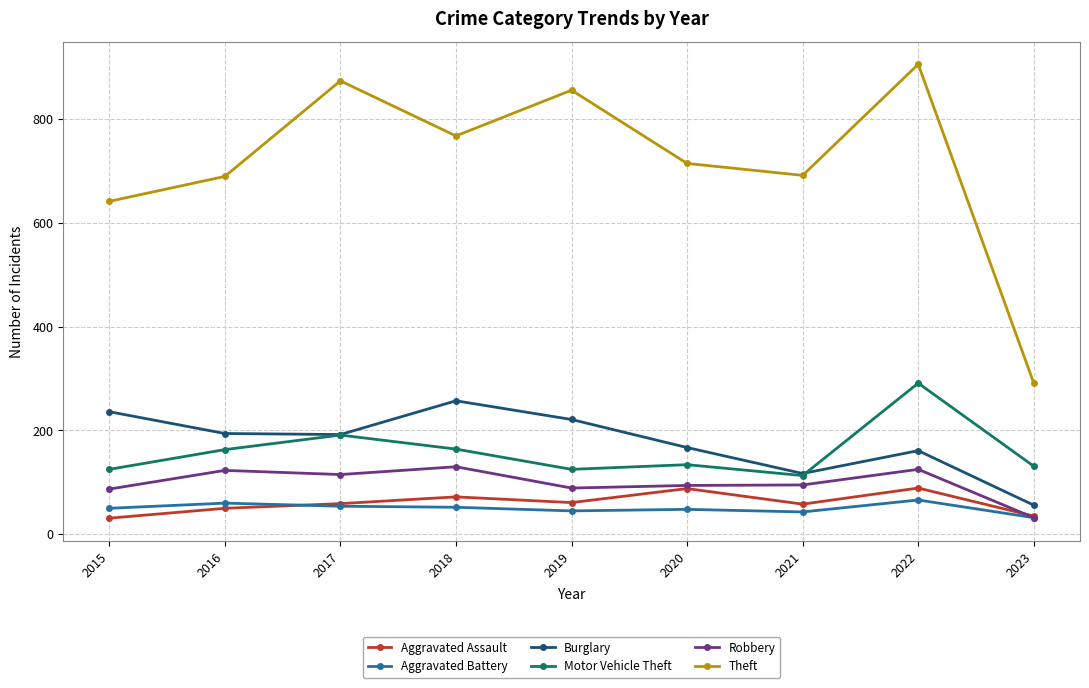

True or false: Motor Vehicle Theft and Burglary intersect in this chart.

True